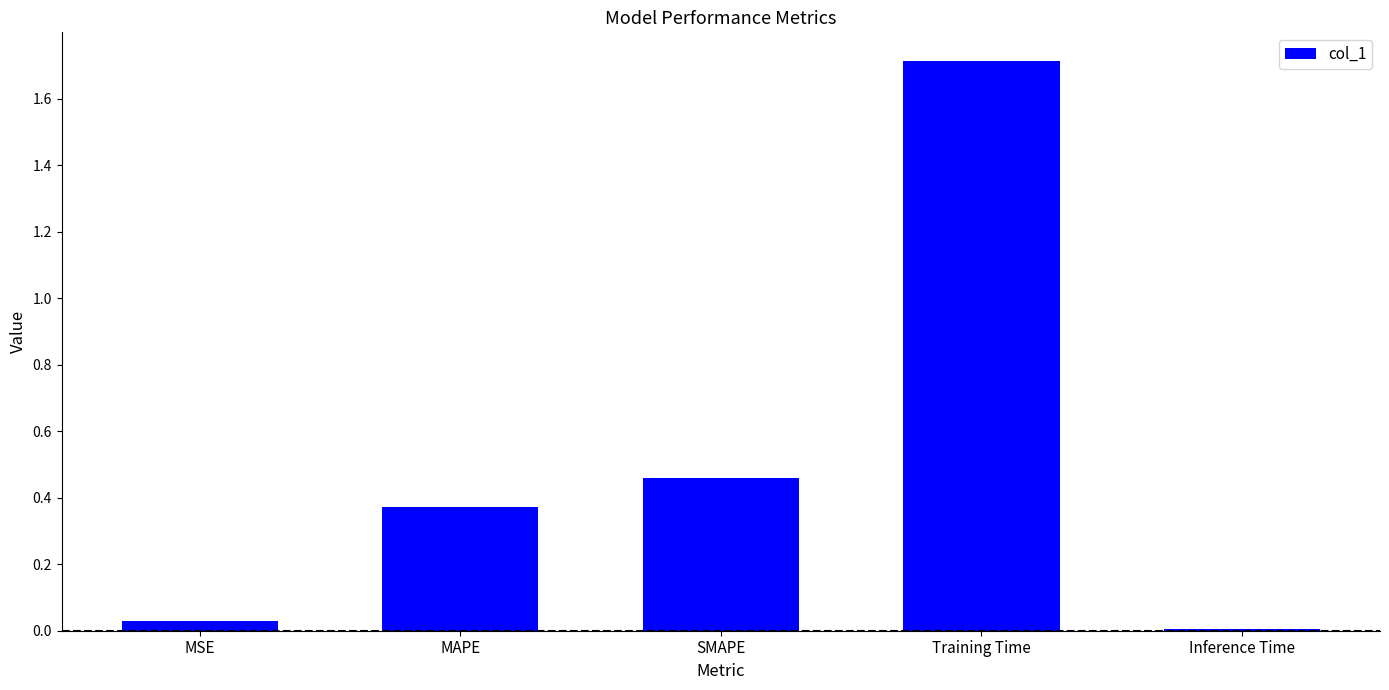

True or false: the data shows 0.0 at MSE.

True